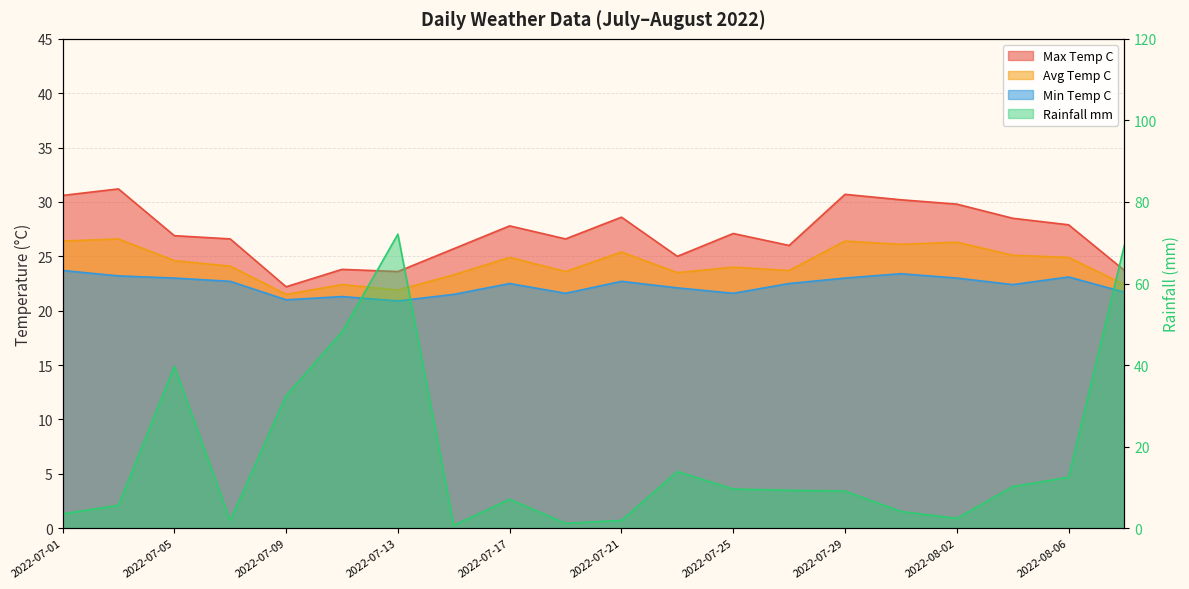

What is the difference between the maximum and minimum values in the min_temp_c series?

2.8